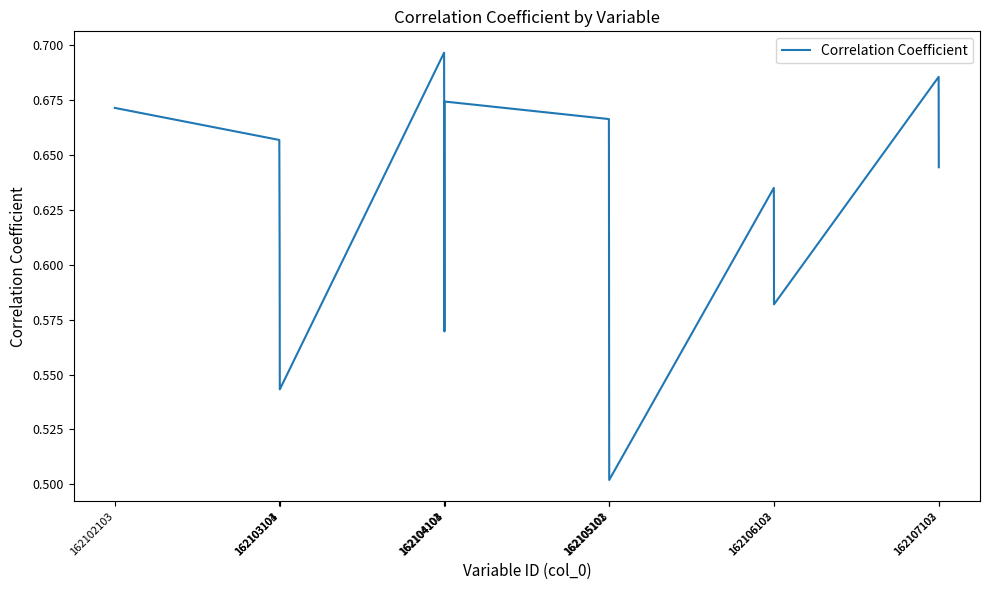

Reading left to right, list all the values displayed in this chart.

162102103=0.7	162103101=0.7	162103103=0.6	162103104=0.5	162104101=0.7	162104103=0.6	162104104=0.7	162105101=0.7	162105102=0.6	162105103=0.5	162106102=0.6	162106103=0.6	162107102=0.7	162107103=0.6